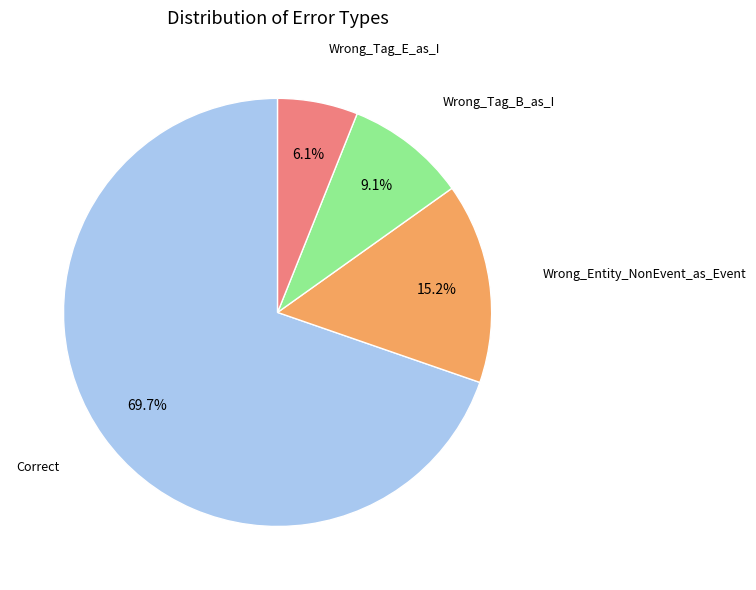

Does any single category account for the majority?

Yes